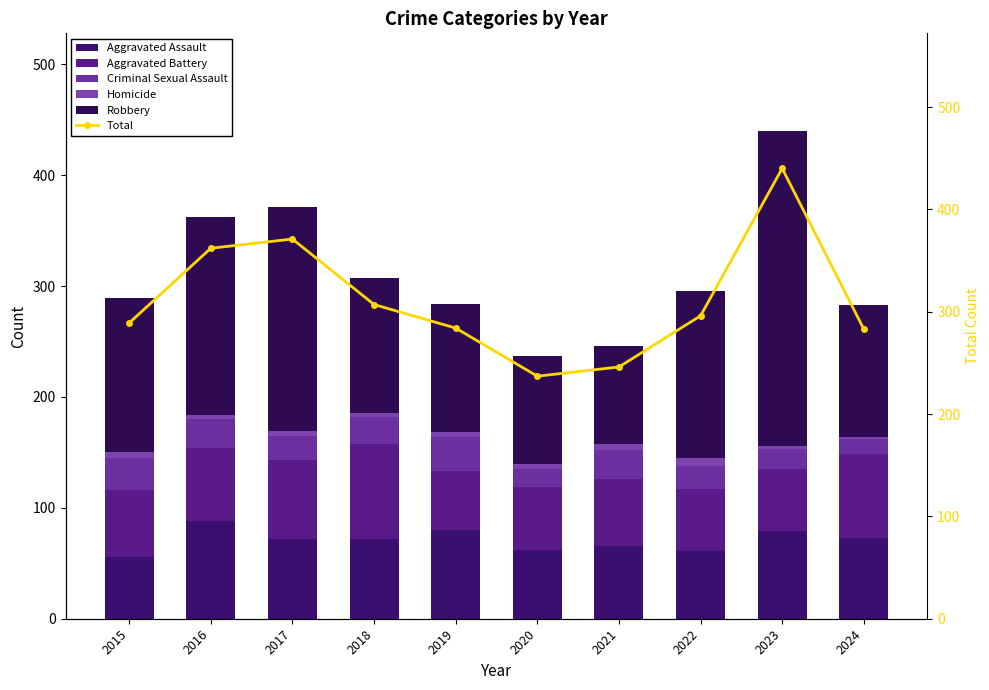

What is the difference between the Criminal Sexual Assault values at 2019 and 2016?

5